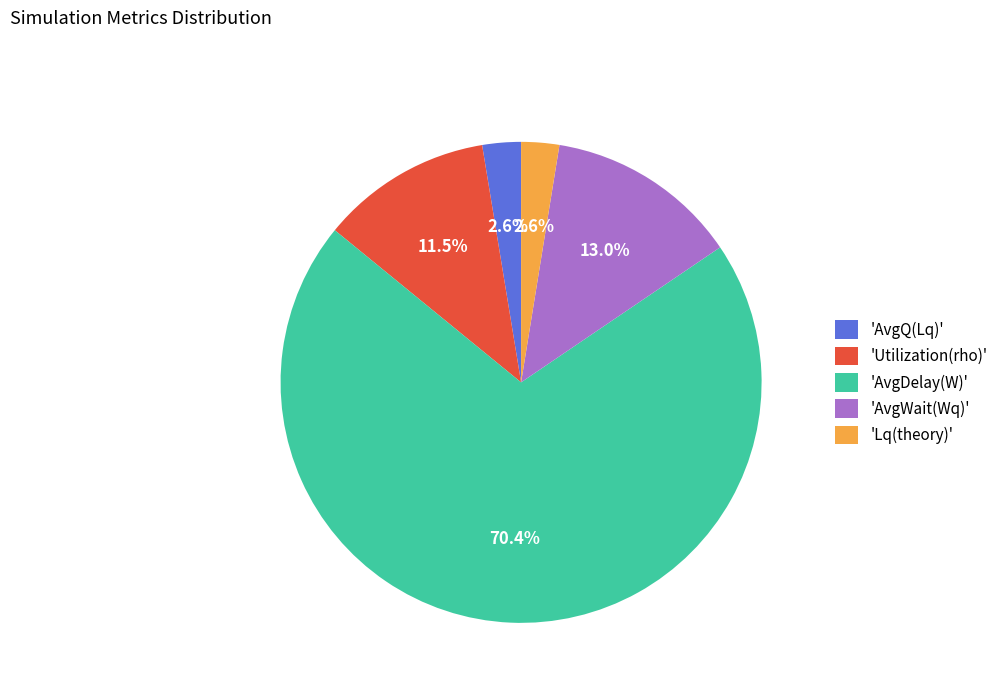

Which has a higher value, 'AvgDelay(W)' or 'AvgWait(Wq)'?

'AvgDelay(W)'